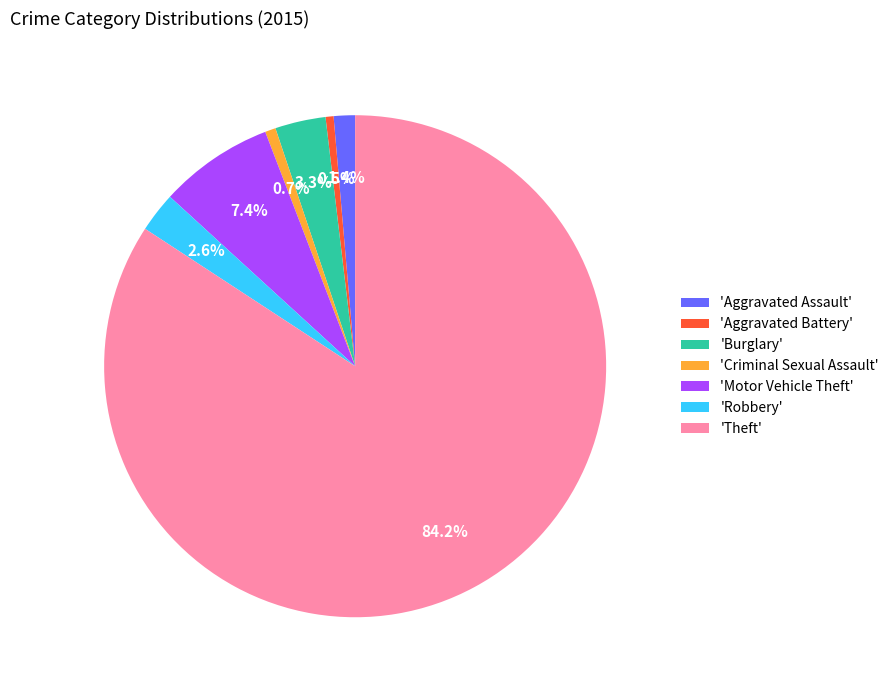

What is the majority slice?

'Theft'